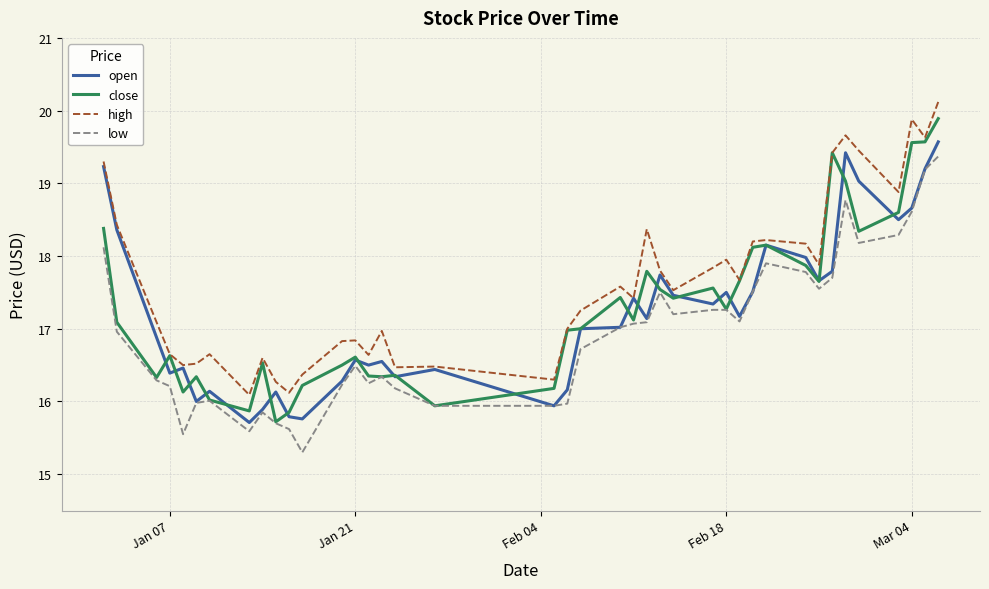

True or false: low and high intersect in this chart.

False